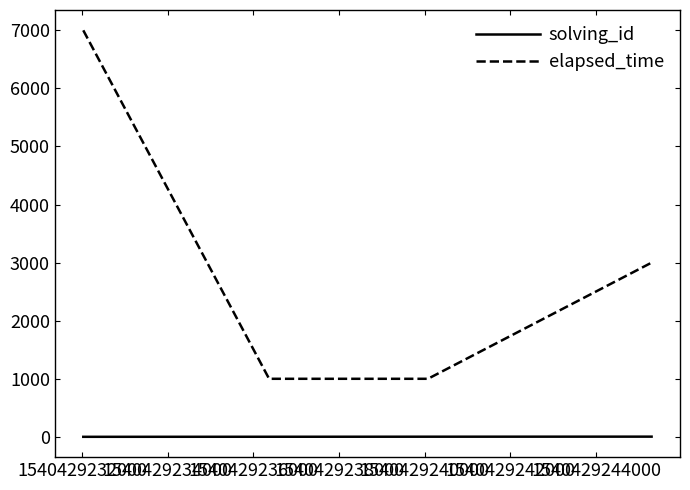

True or false: elapsed_time and solving_id cross at least once.

False